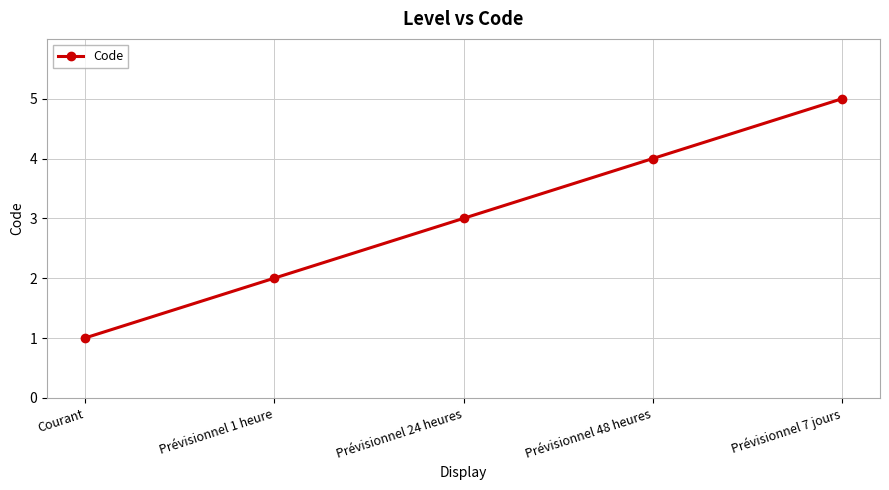

What is the sum of the values at Courant and Prévisionnel 24 heures?

4